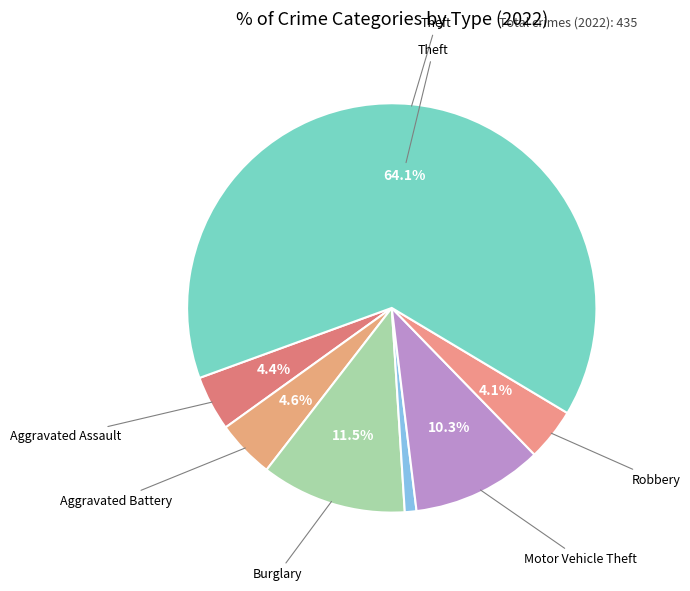

Count the number of slices in the pie.

7